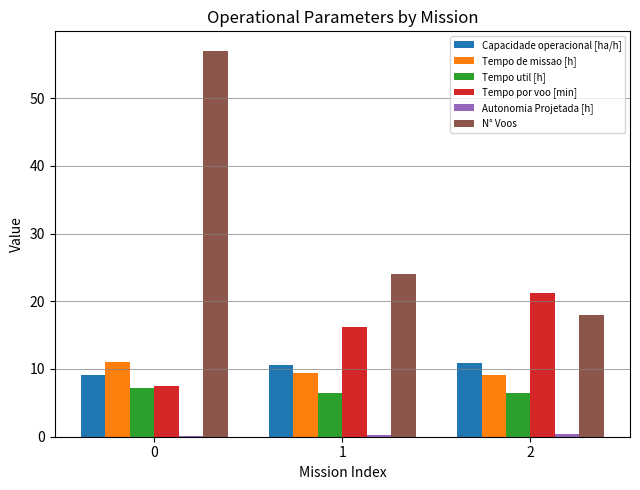

Which series has the largest total across all categories?

N° Voos